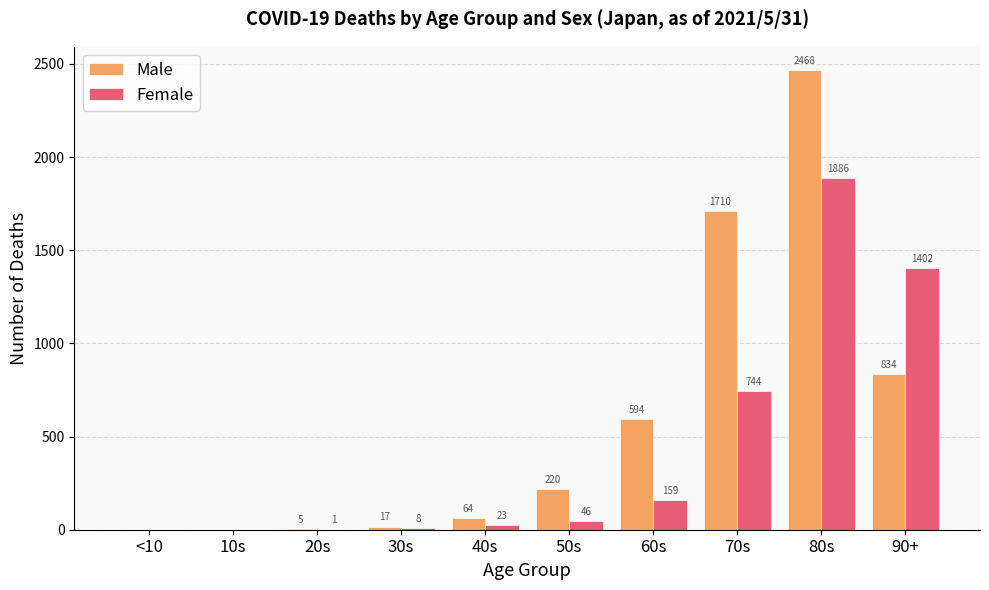

What is the sum of the Female values at 60s and 10s?

159